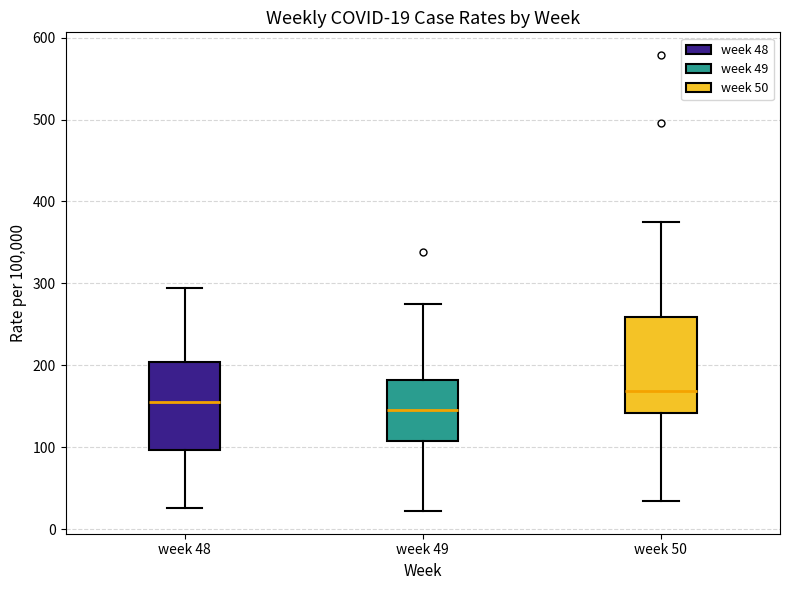

Which box has the highest median line?

week 50